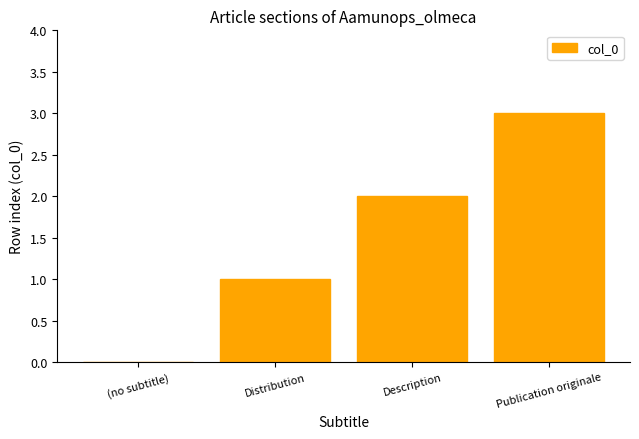

The value at Description is 2. True or false?

True